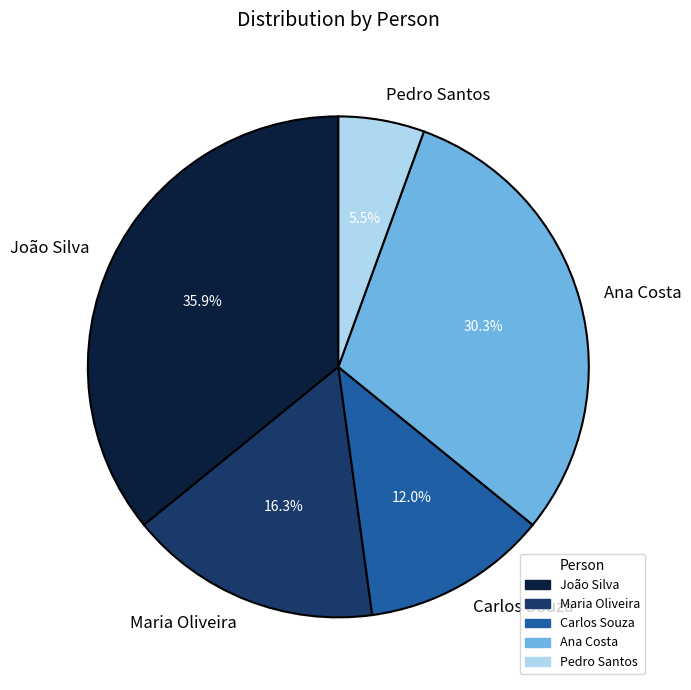

Do Maria Oliveira and Ana Costa together represent more than half of the pie?

No